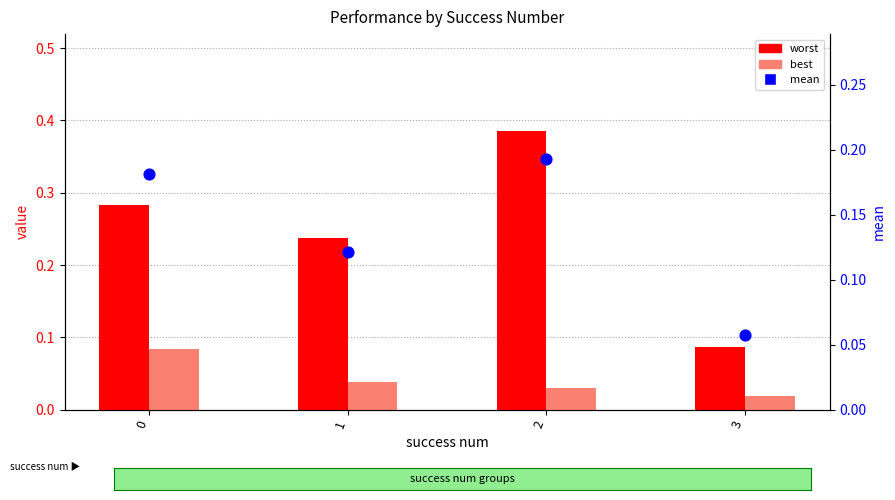

At which category is the sum across all series the highest?

2